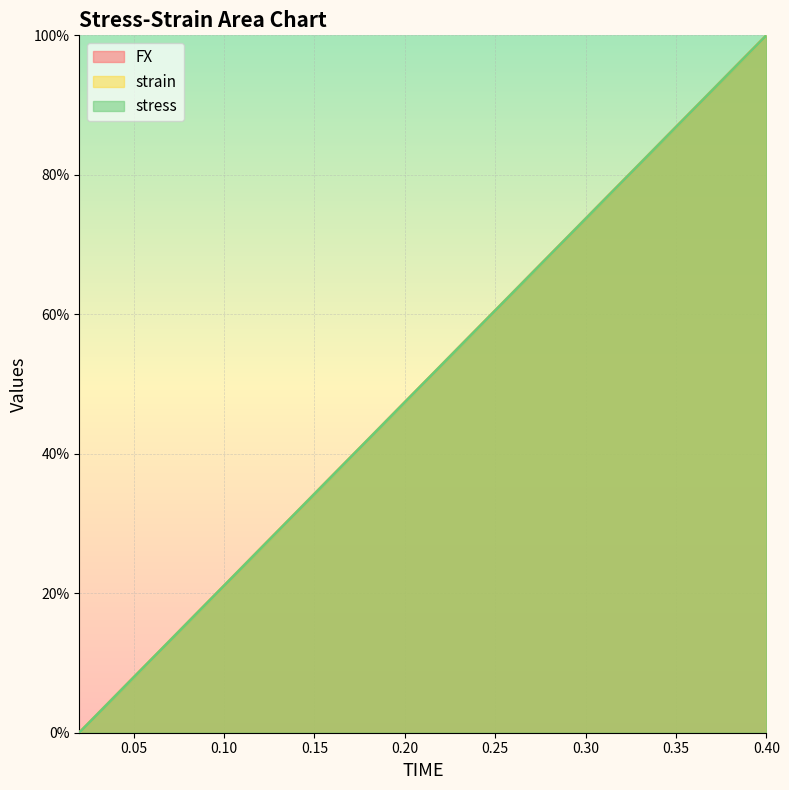

What position from the left is 0.08?

4